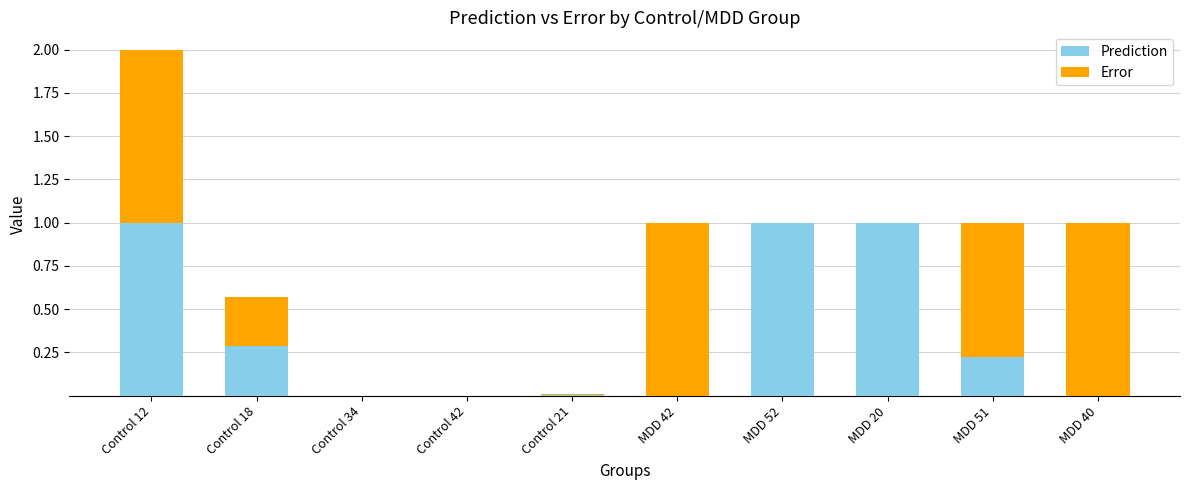

Is it true that Prediction equals 1.5 at Control 12?

False